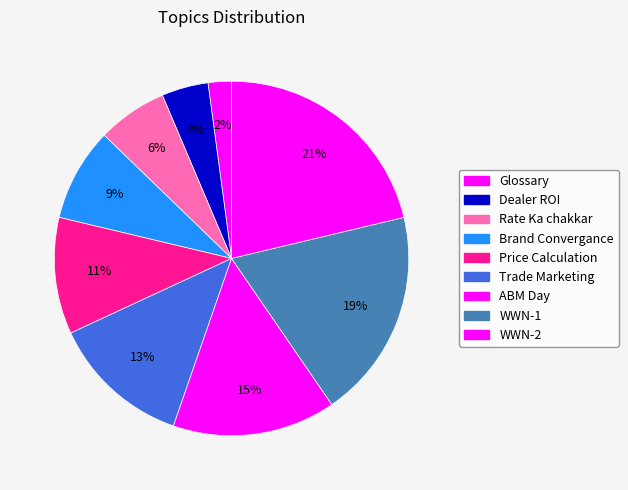

The Rate Ka chakkar slice represents 12% of the pie. True or false?

False